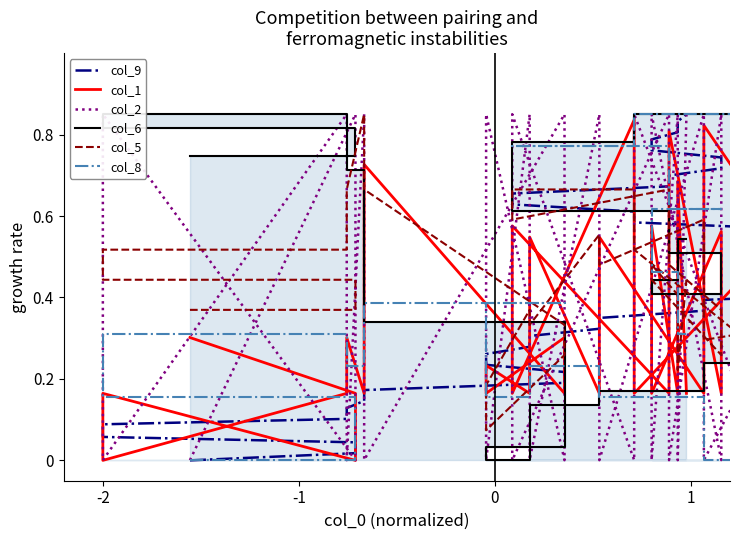

How many lines are shown in the chart?

6